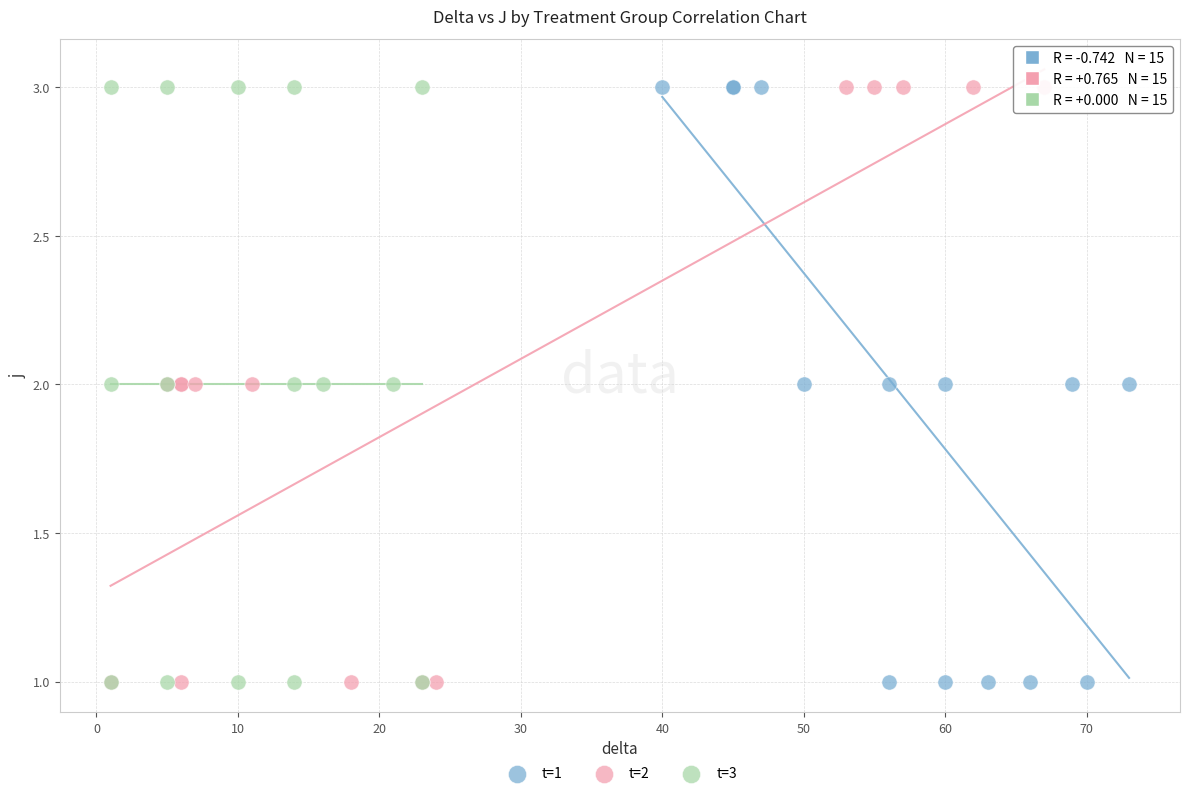

What are all the series names shown in the legend?

t=1, t=2, t=3